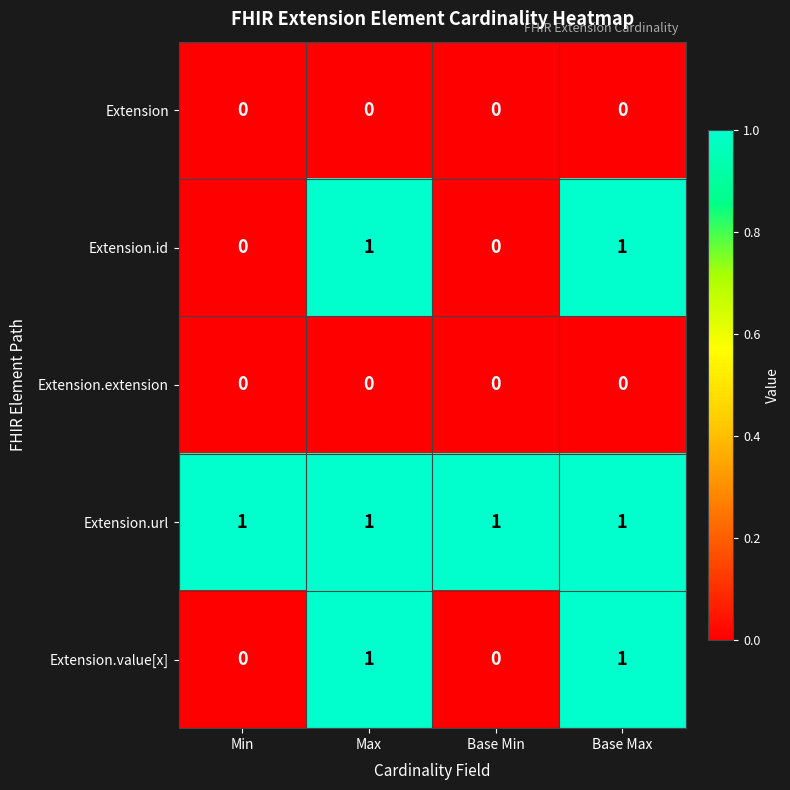

Which series has the largest total across all categories?

Extension.url